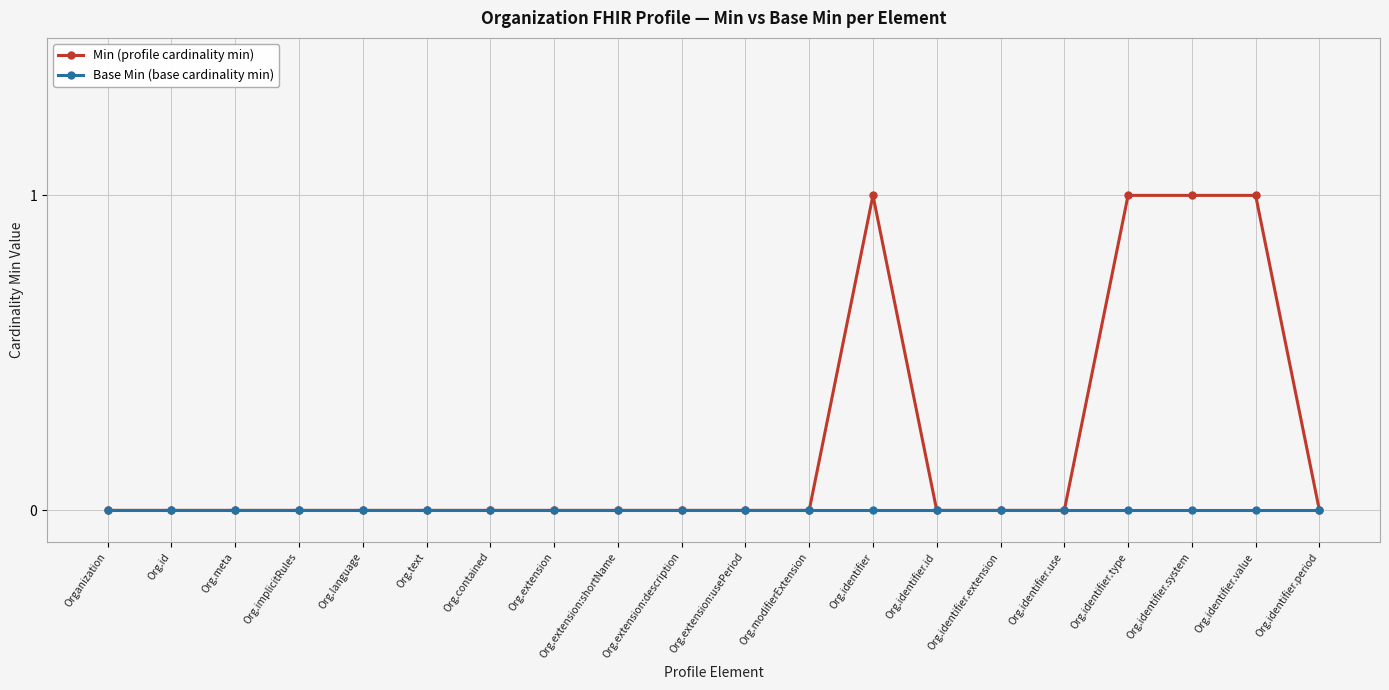

What is the label of the 6th point from the left?

Org.text